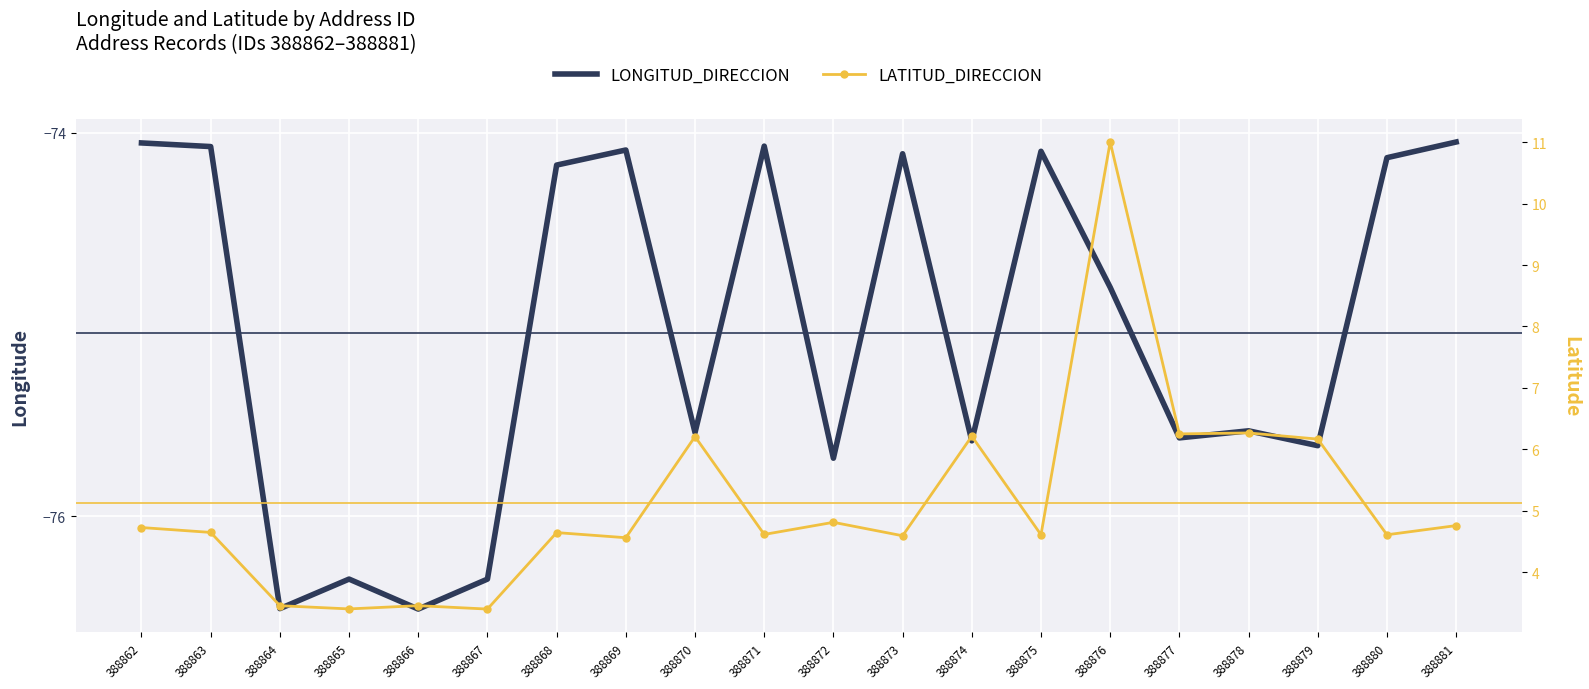

Which category has the highest value across all series?

388876